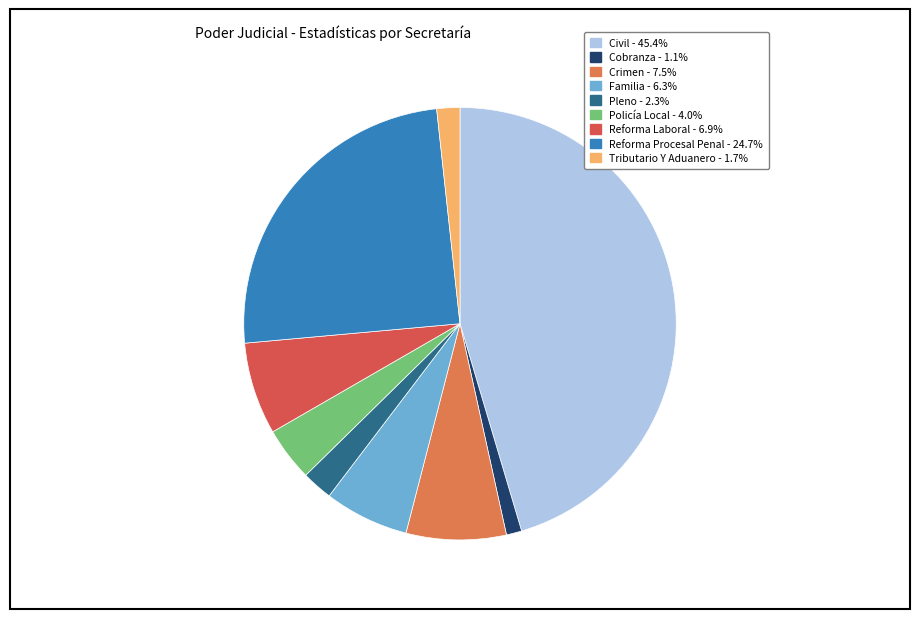

Which has a higher value, Reforma Laboral or Reforma Procesal Penal?

Reforma Procesal Penal